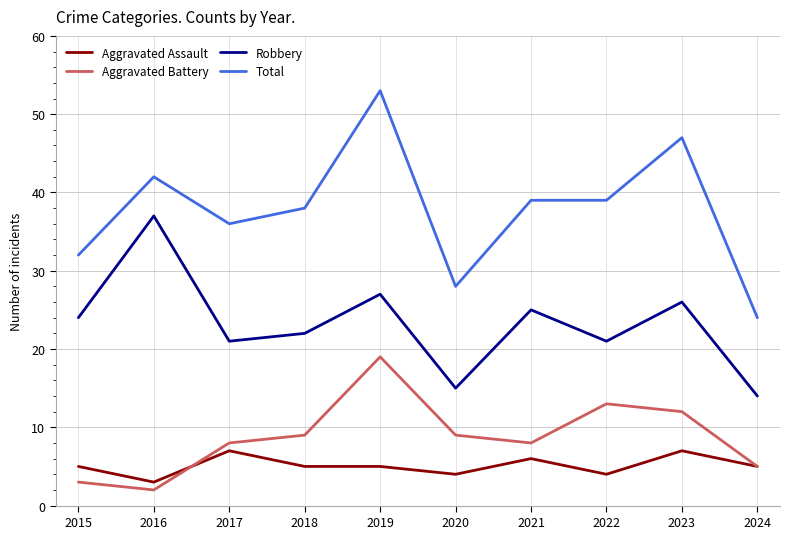

In Robbery, how many points are lower than both neighbors (excluding endpoints)?

3